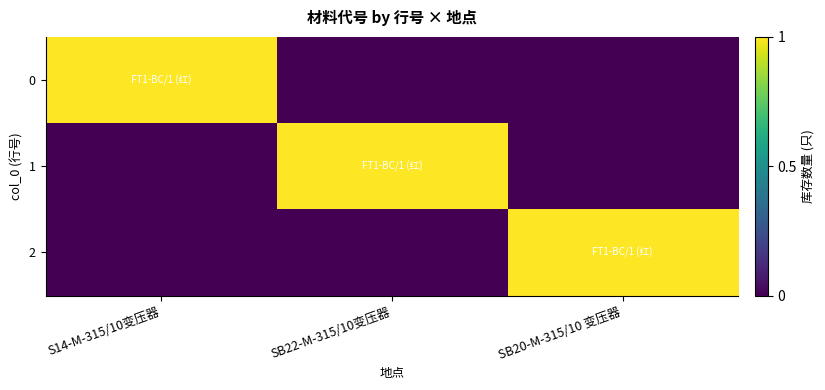

Reading left to right, list all the values displayed in this chart.

0: S14-M-315/10变压器=1	SB22-M-315/10变压器=0	SB20-M-315/10 变压器=0
1: S14-M-315/10变压器=0	SB22-M-315/10变压器=1	SB20-M-315/10 变压器=0
2: S14-M-315/10变压器=0	SB22-M-315/10变压器=0	SB20-M-315/10 变压器=1